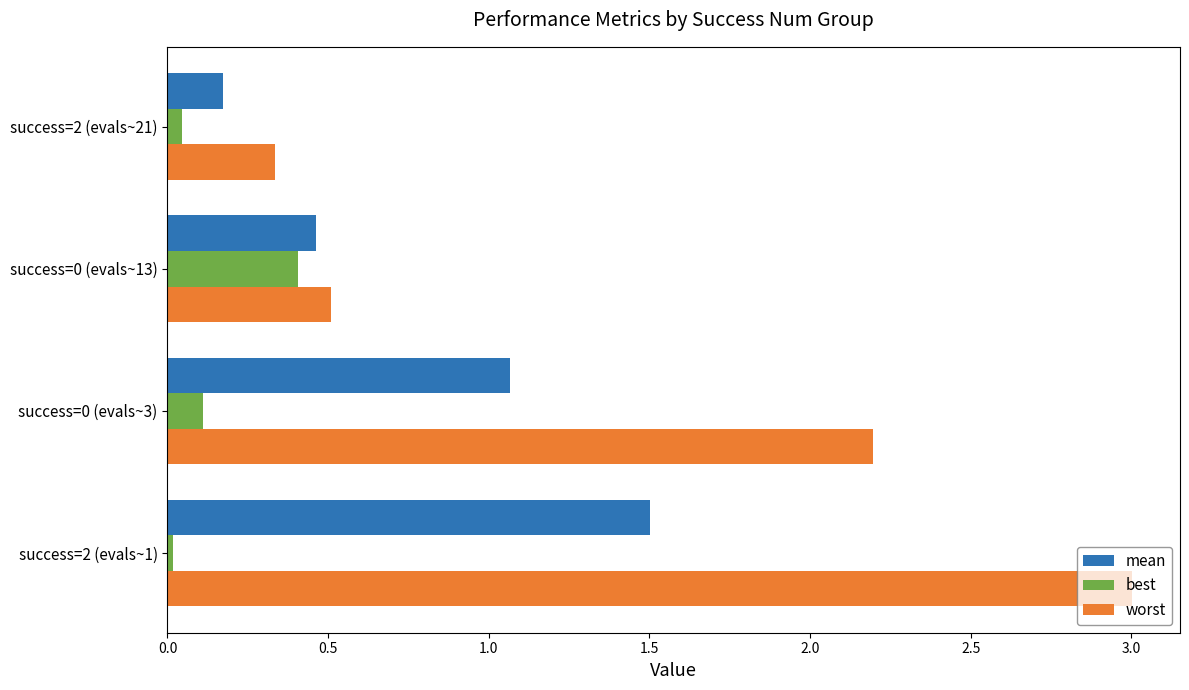

What are all the series names shown in the legend?

mean, best, worst